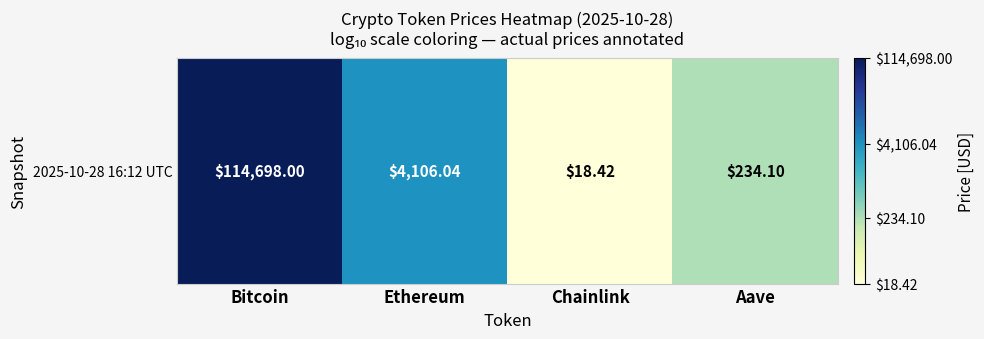

What is the difference between the second highest and second lowest values?

1.2